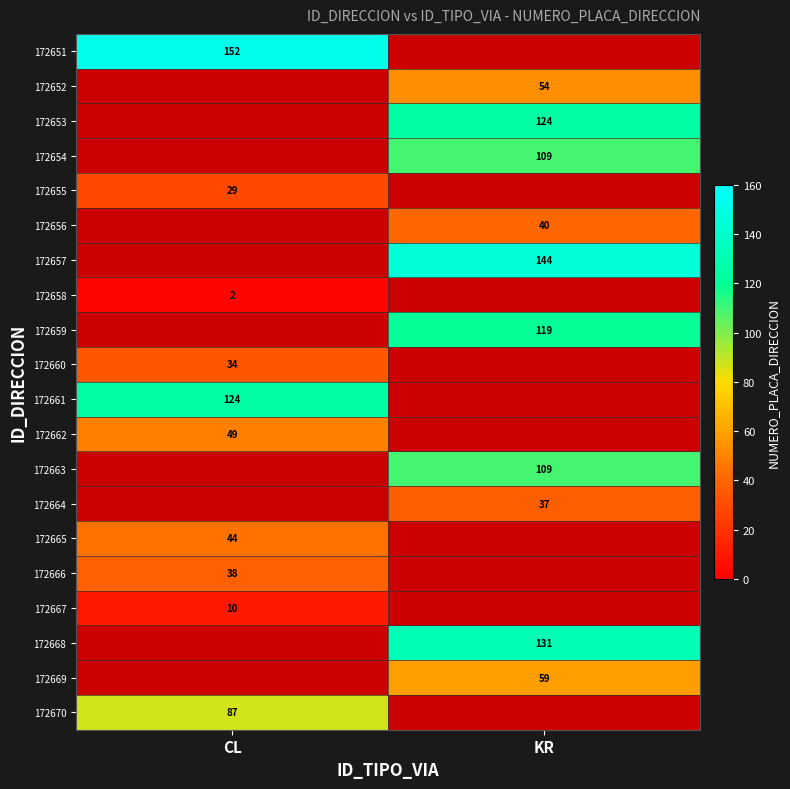

Is the value of 172664 at KR greater than the value of 172655 at CL?

Yes